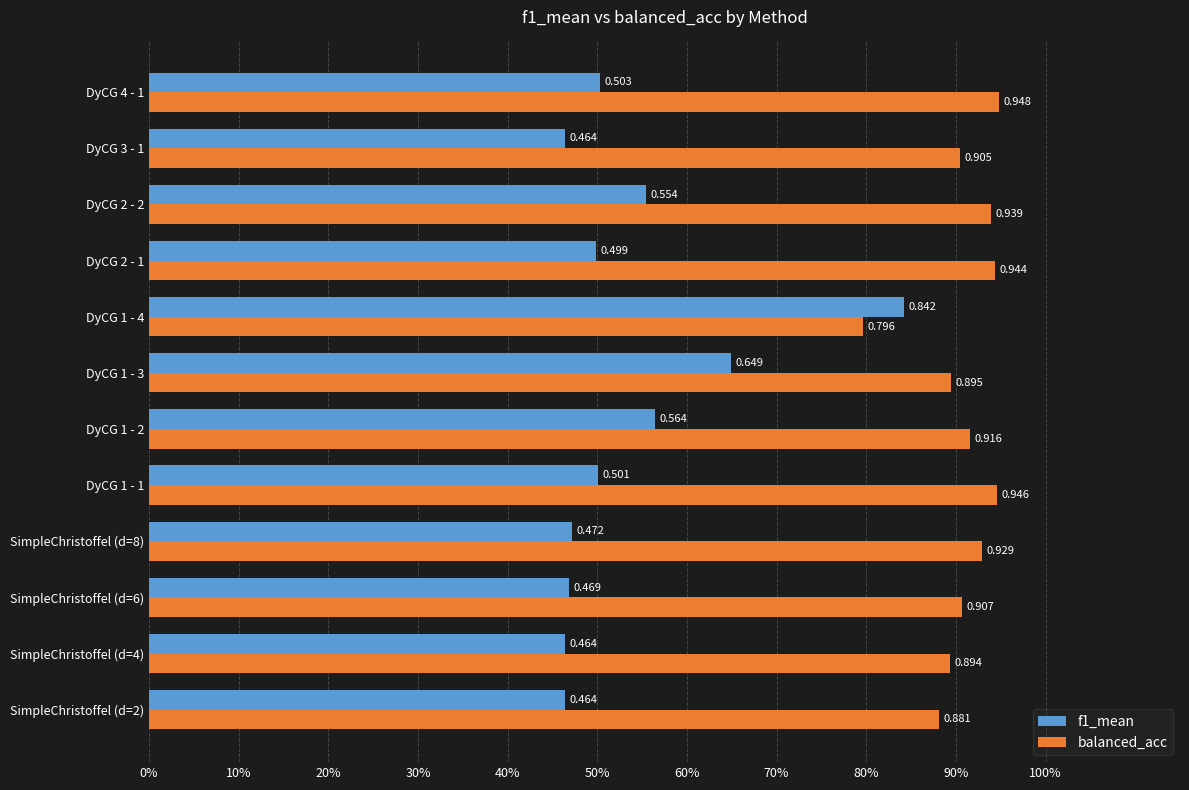

What is the lowest value of the f1_mean series?

0.5